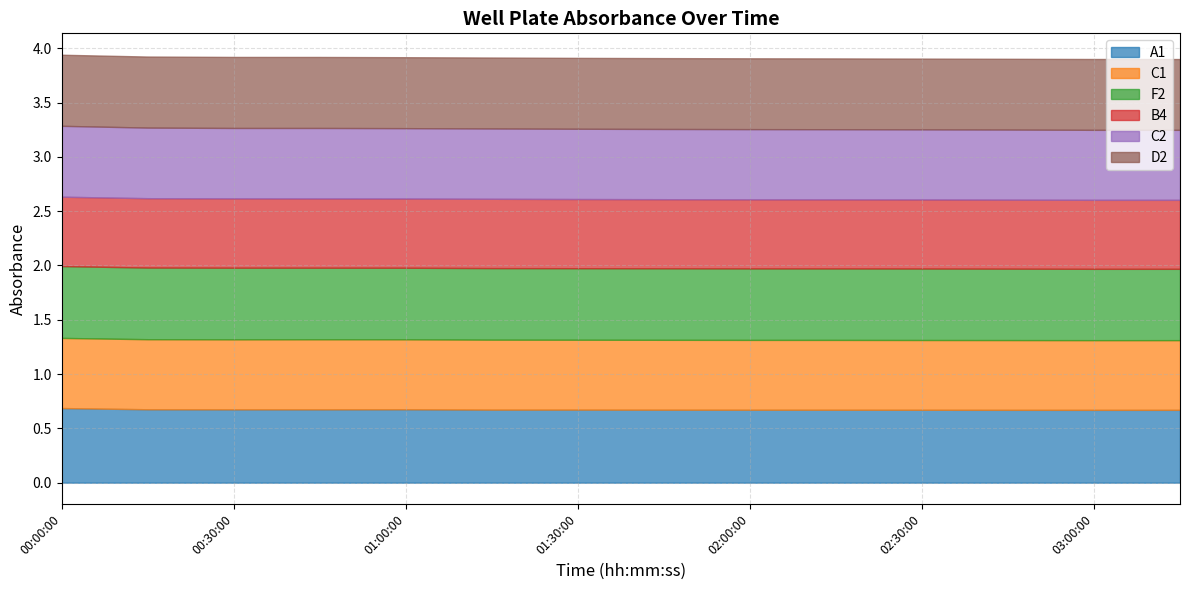

Reading left to right, extract all data points from this chart.

A1: 0.7	0.7	0.7	0.7	0.7	0.7	0.7	0.7	0.7	0.7	0.7	0.7	0.7	0.7
C1: 0.6	0.6	0.6	0.6	0.6	0.6	0.6	0.6	0.6	0.6	0.6	0.6	0.6	0.6
F2: 0.7	0.7	0.7	0.7	0.7	0.7	0.7	0.7	0.7	0.7	0.7	0.7	0.7	0.7
B4: 0.6	0.6	0.6	0.6	0.6	0.6	0.6	0.6	0.6	0.6	0.6	0.6	0.6	0.6
C2: 0.7	0.7	0.6	0.6	0.6	0.6	0.6	0.6	0.6	0.6	0.6	0.6	0.6	0.6
D2: 0.7	0.7	0.7	0.7	0.7	0.7	0.7	0.7	0.7	0.7	0.7	0.7	0.7	0.7